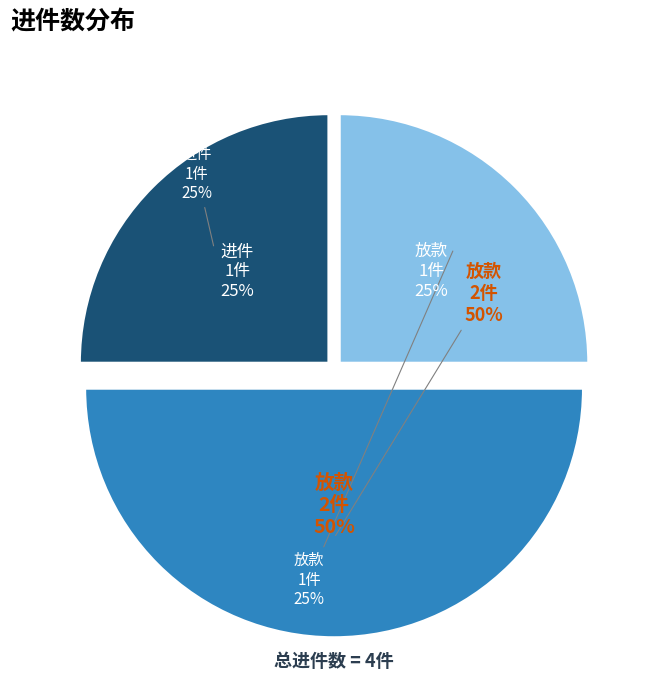

To the nearest percent, what portion does 放款(进件数=2) represent?

50%